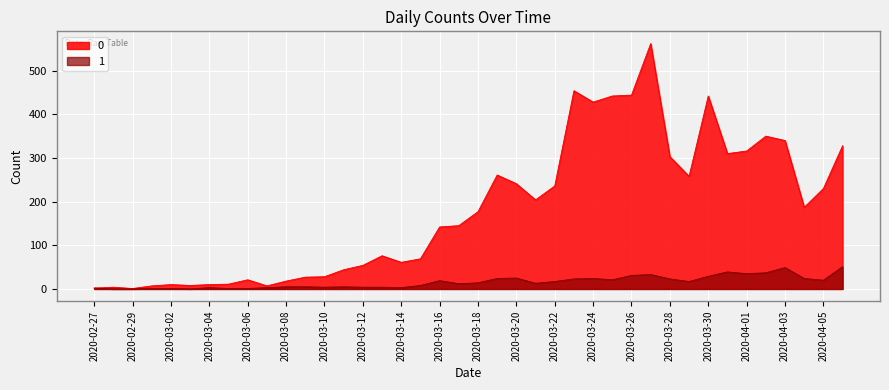

Is it true that 1 equals 6 at 2020-03-13?

False